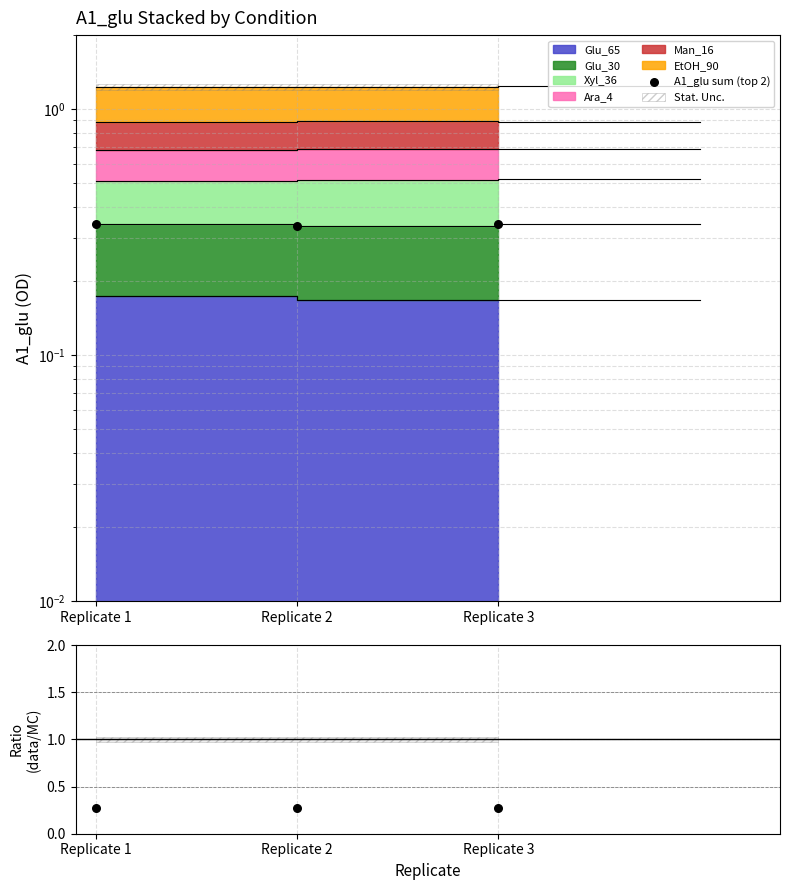

Which series has the largest total across all categories?

A1_glu sum (top 2)